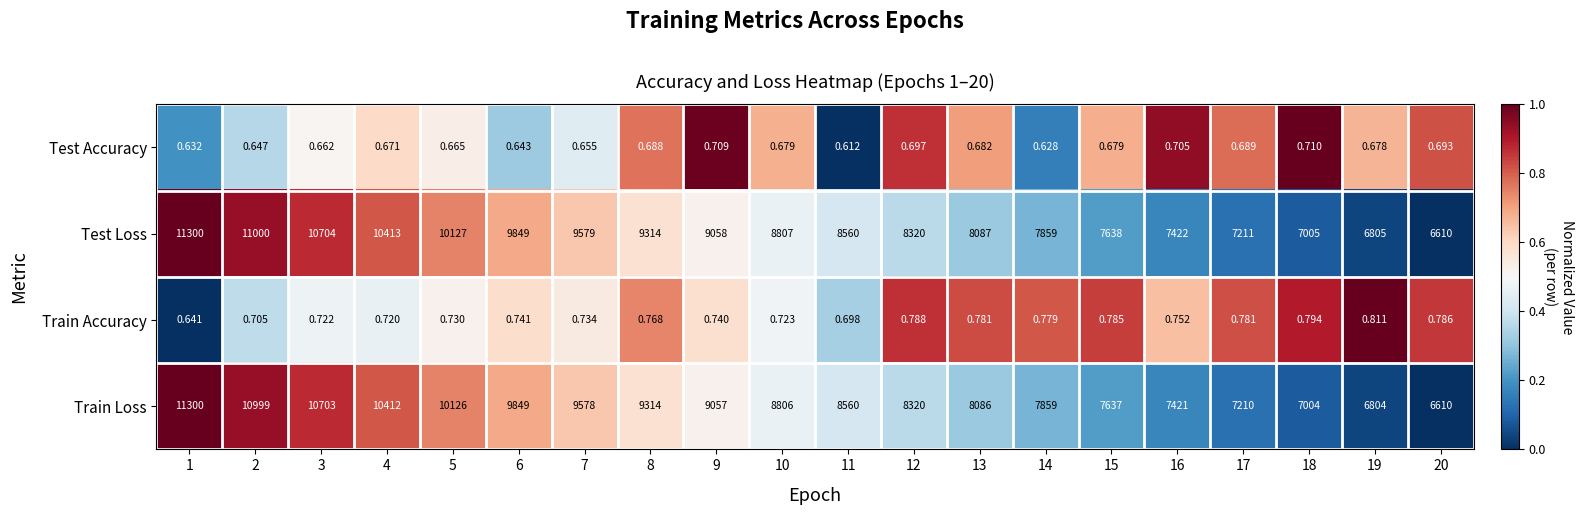

Which series changed the most between 6 and 10?

Train Loss